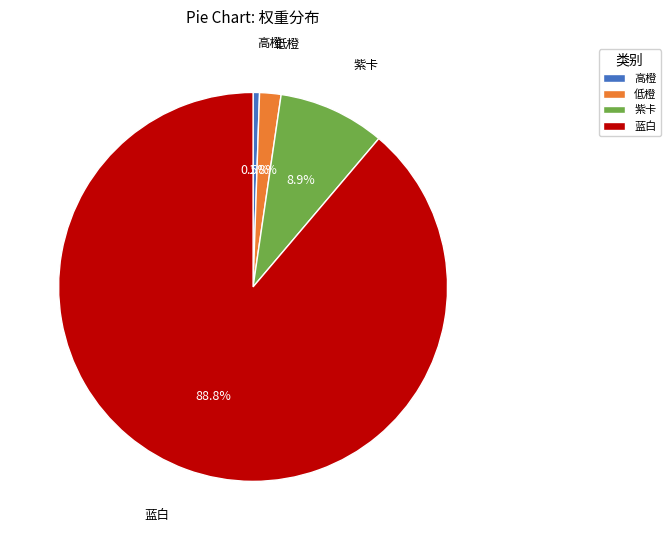

To the nearest percent, what is the difference between the 高橙 and 蓝白 slice percentages?

88%